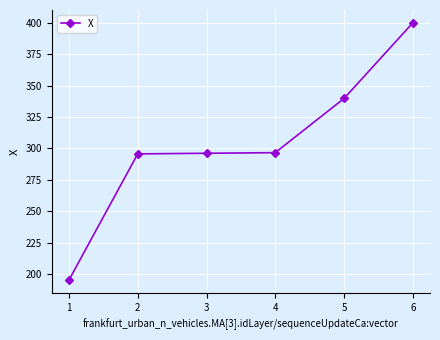

How many categories are shown in the chart?

6